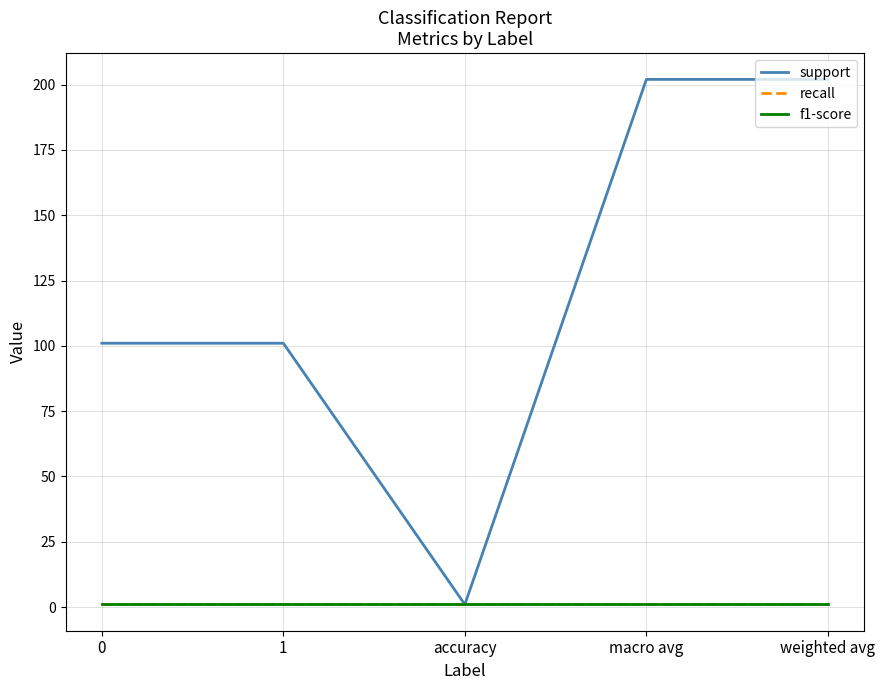

What is the minimum value shown in the chart?

1